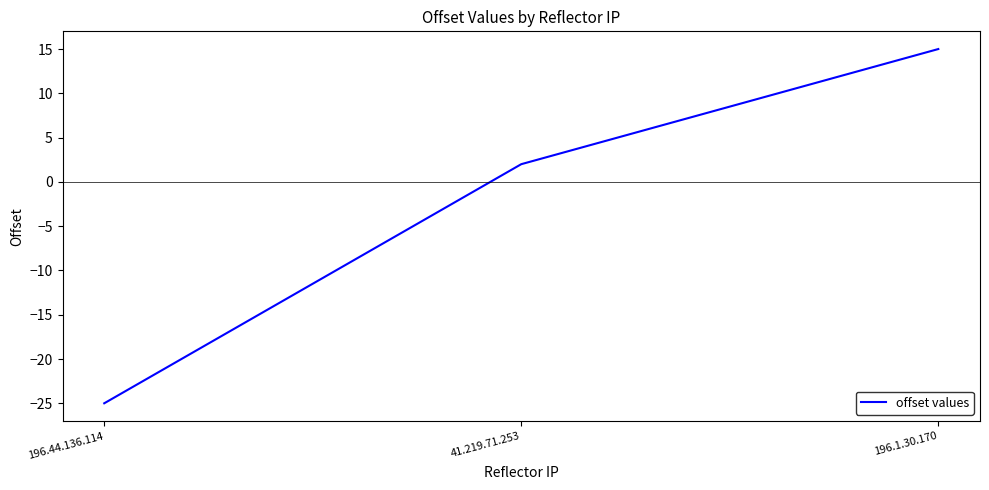

What is the sum of the values at 41.219.71.253 and 196.44.136.114?

-23